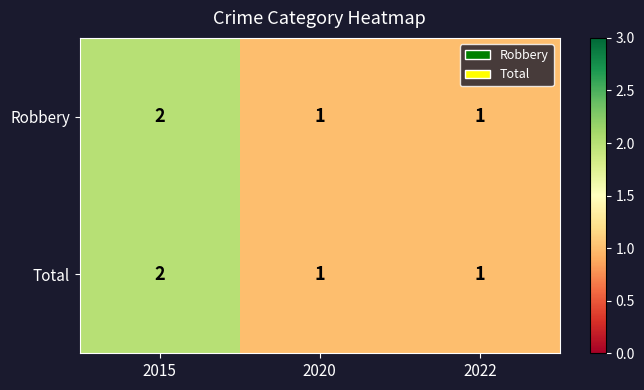

At which category is the sum across all series the highest?

2015